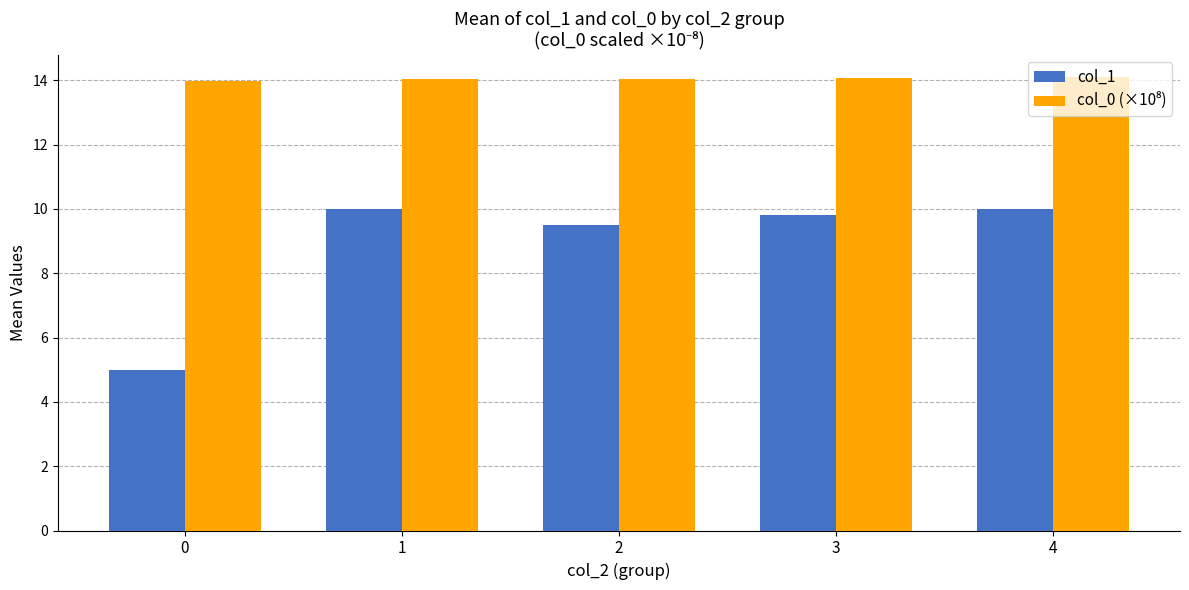

How many data points does each series have?

5